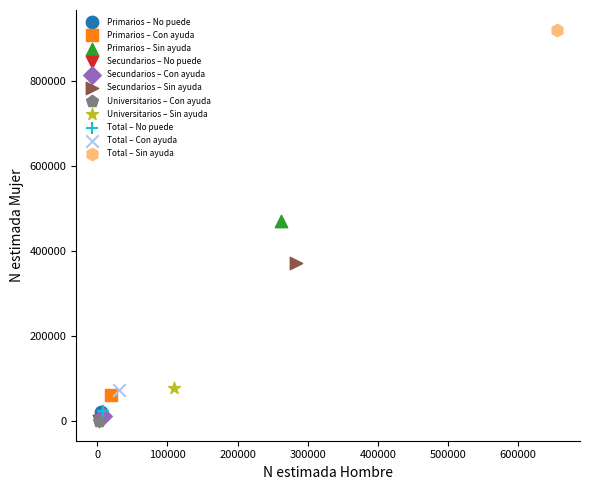

What are all the series names shown in the legend?

Primarios – No puede, Primarios – Con ayuda, Primarios – Sin ayuda, Secundarios – No puede, Secundarios – Con ayuda, Secundarios – Sin ayuda, Universitarios – Con ayuda, Universitarios – Sin ayuda, Total – No puede, Total – Con ayuda, Total – Sin ayuda